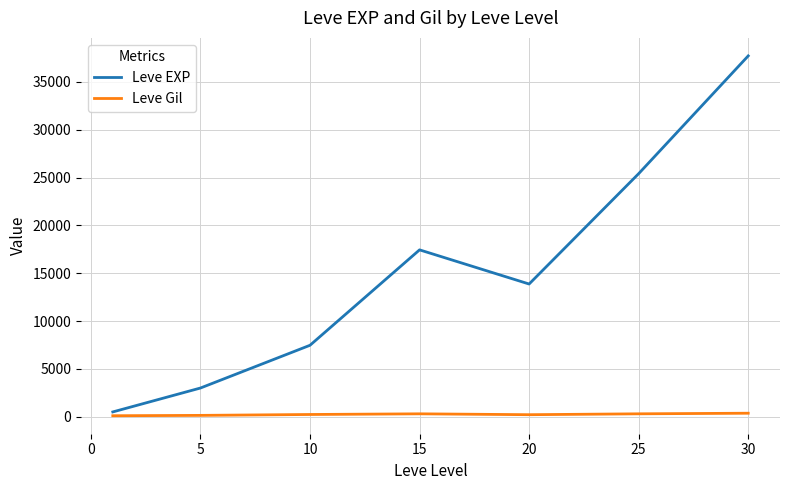

List the series in order of their overall mean, lowest first.

Leve Gil, Leve EXP